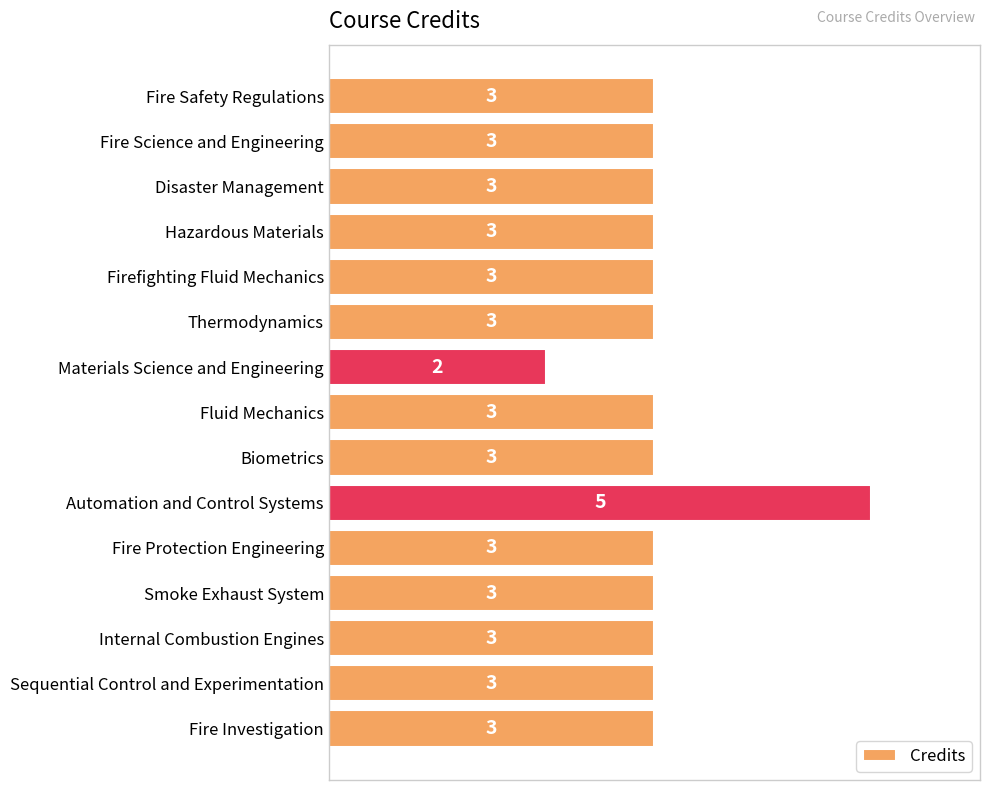

Are the bars grouped side by side (vs. stacked)?

No